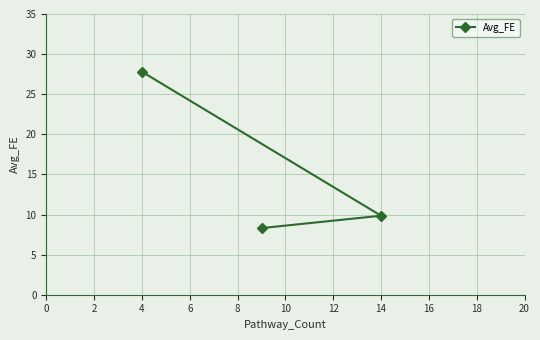

The chart shows a value of 42.9 at 4. True or false?

False